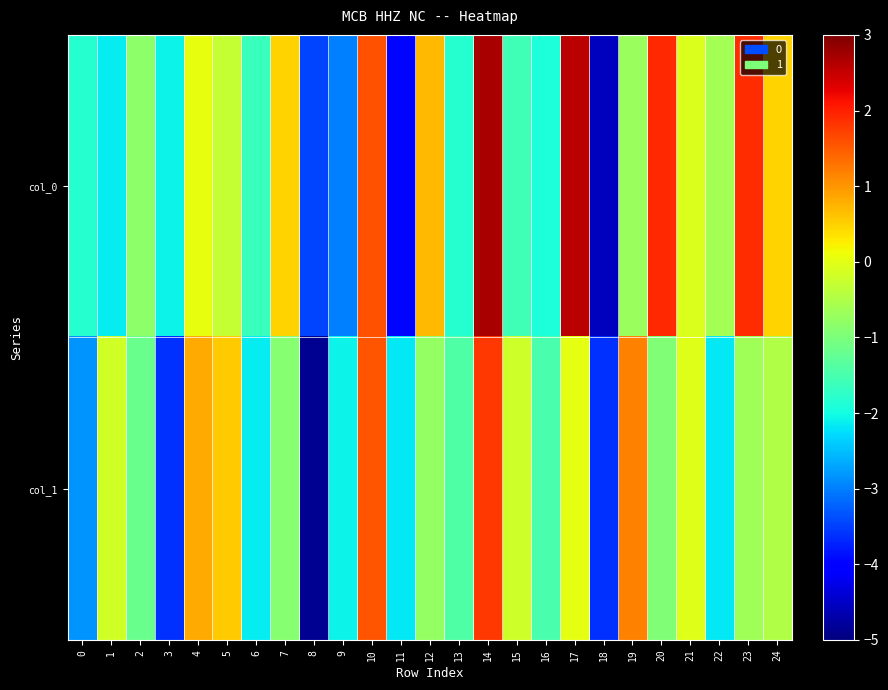

Rank the series at 12 from highest to lowest value.

col_0, col_1